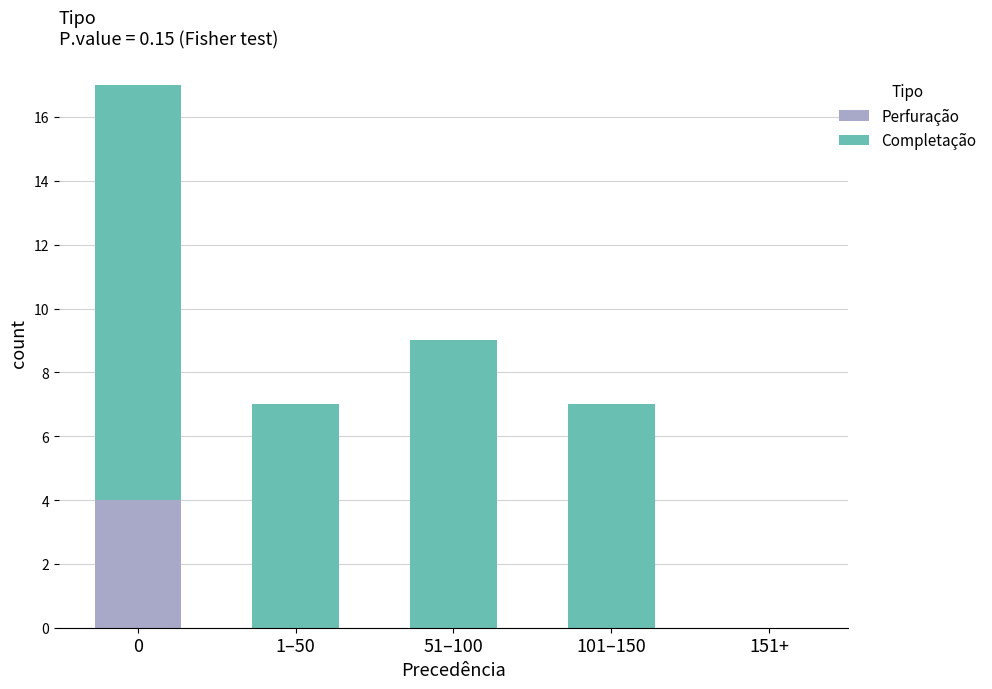

Is it true that Perfuração equals 2 at 51–100?

False